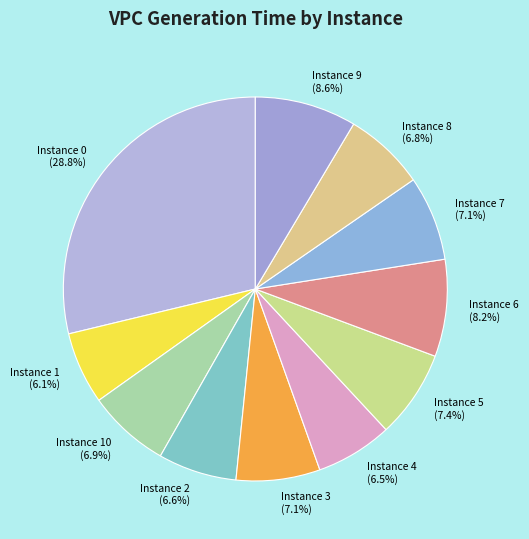

Which slice is the largest?

Instance 0